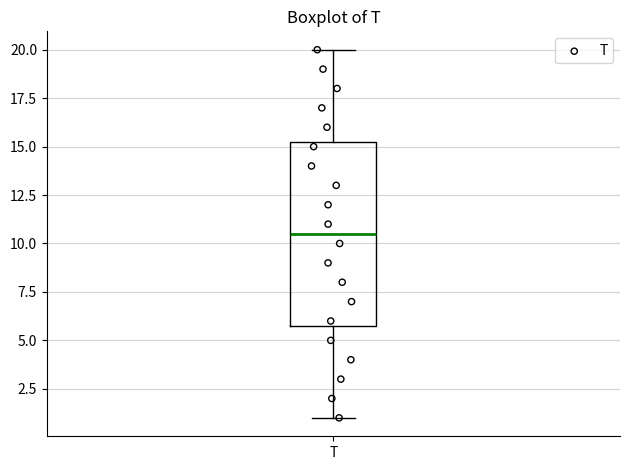

Where does the upper whisker of the box for T end on the y-axis? The values are not printed on the chart, so give them approximately, as read against the axis.

20.0